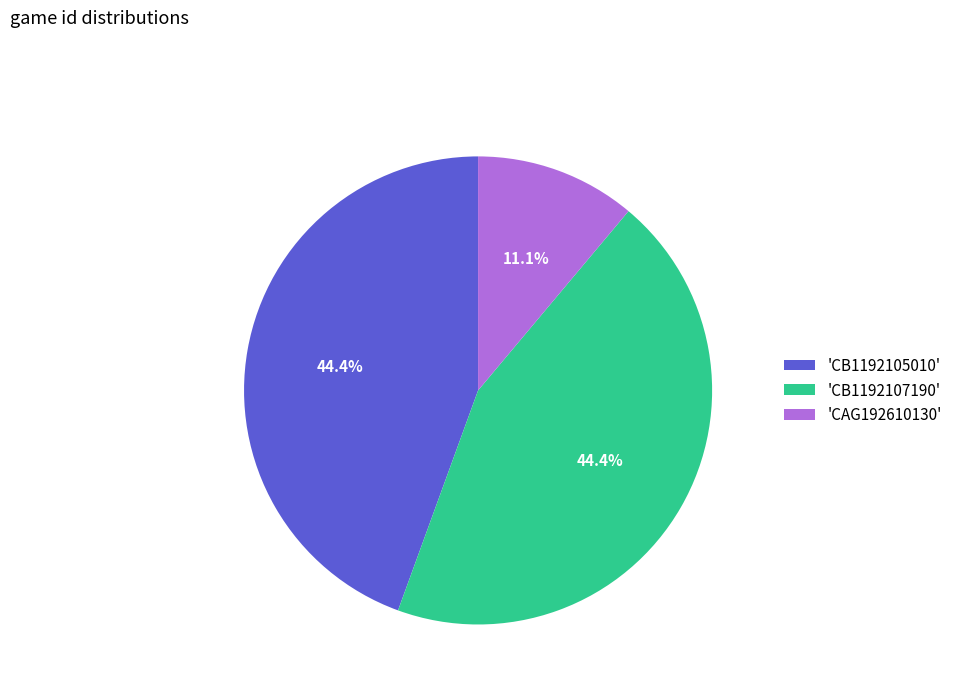

Does 'CB1192107190' represent more than half of the total?

No